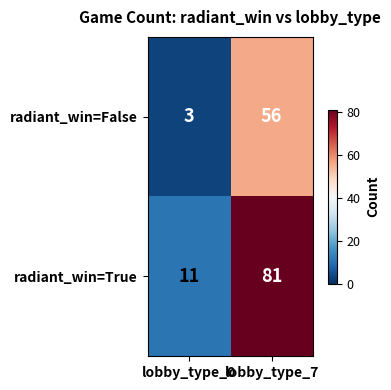

Reading right to left, what are all the values shown in this chart?

radiant_win=False: lobby_type_7=56	lobby_type_0=3
radiant_win=True: lobby_type_7=81	lobby_type_0=11